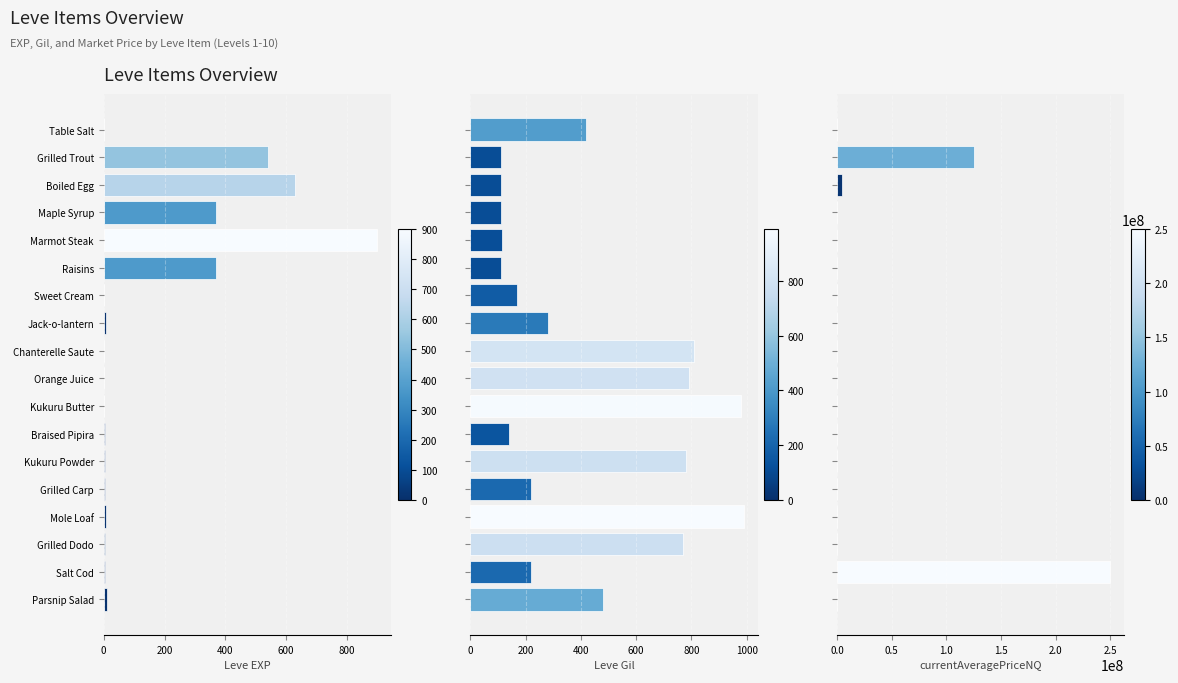

What is the difference between the highest and lowest values at Grilled Trout?

125001528.0